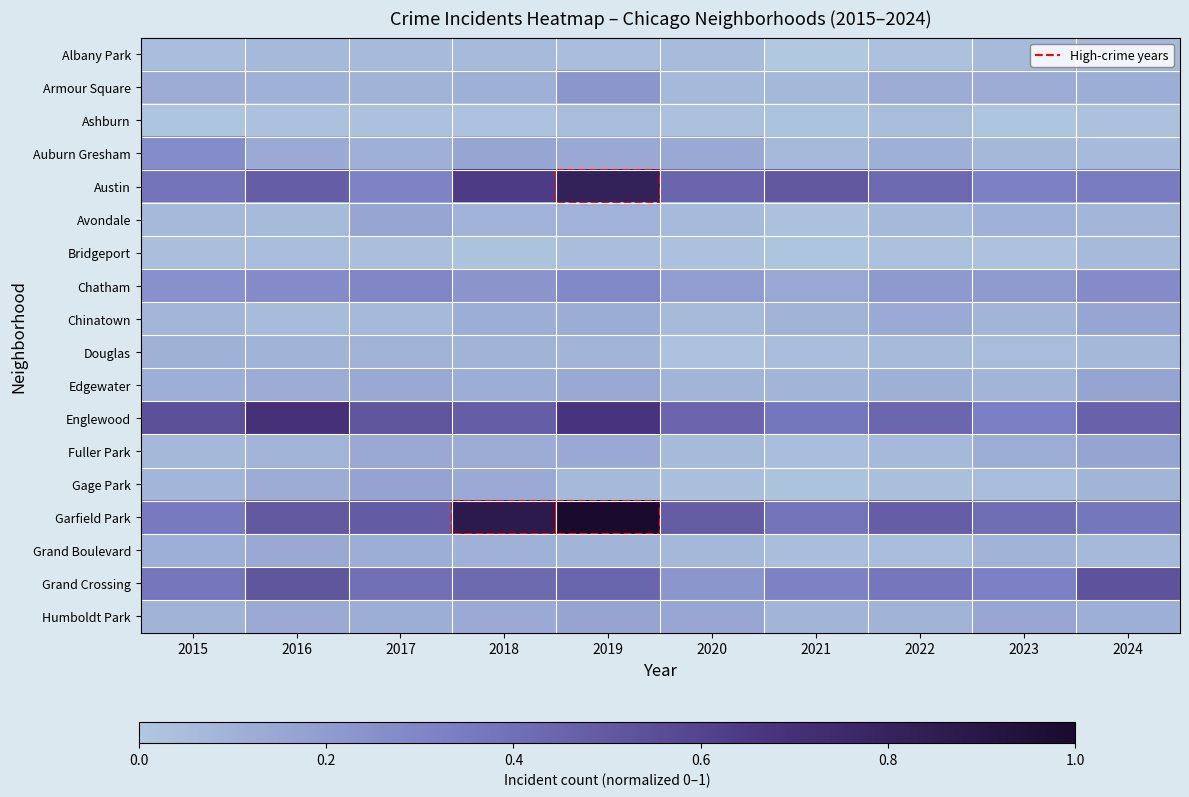

Reading right to left, list all the values displayed in this chart.

Albany Park: 2024=0.1	2023=0.1	2022=0.0	2021=0.0	2020=0.1	2019=0.0	2018=0.1	2017=0.1	2016=0.1	2015=0.0
Armour Square: 2024=0.1	2023=0.1	2022=0.1	2021=0.1	2020=0.1	2019=0.2	2018=0.1	2017=0.1	2016=0.1	2015=0.1
Ashburn: 2024=0.0	2023=0.0	2022=0.0	2021=0.0	2020=0.0	2019=0.0	2018=0.0	2017=0.0	2016=0.0	2015=0.0
Auburn Gresham: 2024=0.1	2023=0.1	2022=0.1	2021=0.1	2020=0.1	2019=0.1	2018=0.2	2017=0.1	2016=0.1	2015=0.3
Austin: 2024=0.3	2023=0.3	2022=0.4	2021=0.5	2020=0.4	2019=0.8	2018=0.6	2017=0.3	2016=0.5	2015=0.4
Avondale: 2024=0.1	2023=0.1	2022=0.1	2021=0.0	2020=0.1	2019=0.1	2018=0.1	2017=0.2	2016=0.1	2015=0.1
Bridgeport: 2024=0.1	2023=0.0	2022=0.0	2021=0.0	2020=0.0	2019=0.0	2018=0.0	2017=0.0	2016=0.0	2015=0.0
Chatham: 2024=0.3	2023=0.2	2022=0.2	2021=0.1	2020=0.2	2019=0.3	2018=0.2	2017=0.3	2016=0.3	2015=0.2
Chinatown: 2024=0.2	2023=0.1	2022=0.1	2021=0.1	2020=0.1	2019=0.1	2018=0.1	2017=0.1	2016=0.1	2015=0.1
Douglas: 2024=0.1	2023=0.0	2022=0.1	2021=0.0	2020=0.0	2019=0.1	2018=0.1	2017=0.1	2016=0.1	2015=0.1
Edgewater: 2024=0.2	2023=0.1	2022=0.1	2021=0.1	2020=0.1	2019=0.1	2018=0.1	2017=0.1	2016=0.1	2015=0.1
Englewood: 2024=0.5	2023=0.3	2022=0.4	2021=0.4	2020=0.4	2019=0.7	2018=0.5	2017=0.5	2016=0.7	2015=0.5
Fuller Park: 2024=0.2	2023=0.1	2022=0.1	2021=0.0	2020=0.1	2019=0.1	2018=0.1	2017=0.1	2016=0.1	2015=0.1
Gage Park: 2024=0.1	2023=0.0	2022=0.0	2021=0.0	2020=0.0	2019=0.1	2018=0.1	2017=0.2	2016=0.1	2015=0.1
Garfield Park: 2024=0.4	2023=0.4	2022=0.5	2021=0.4	2020=0.5	2019=1.0	2018=0.9	2017=0.5	2016=0.5	2015=0.4
Grand Boulevard: 2024=0.1	2023=0.1	2022=0.0	2021=0.0	2020=0.1	2019=0.1	2018=0.1	2017=0.1	2016=0.1	2015=0.1
Grand Crossing: 2024=0.5	2023=0.3	2022=0.4	2021=0.3	2020=0.2	2019=0.4	2018=0.4	2017=0.4	2016=0.5	2015=0.4
Humboldt Park: 2024=0.1	2023=0.2	2022=0.1	2021=0.1	2020=0.2	2019=0.2	2018=0.1	2017=0.1	2016=0.1	2015=0.1